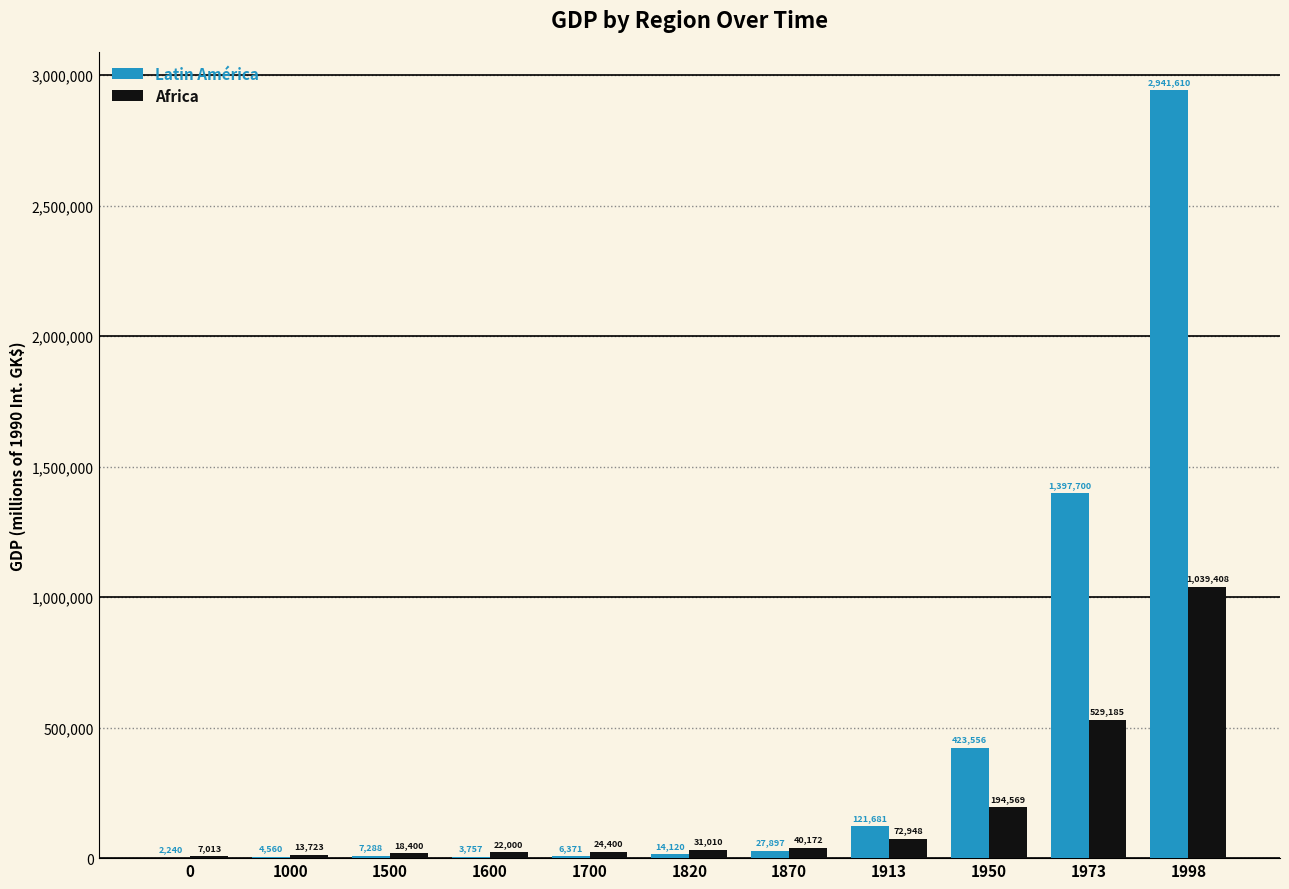

The Latin América series shows 121681 at 1913. True or false?

True